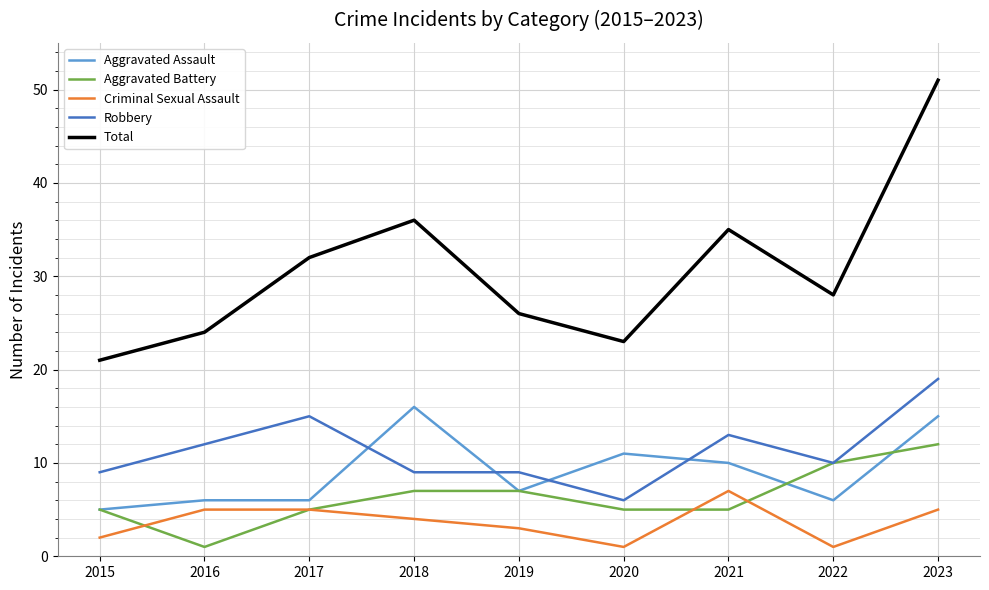

What are all the series names shown in the legend?

Aggravated Assault, Aggravated Battery, Criminal Sexual Assault, Robbery, Total